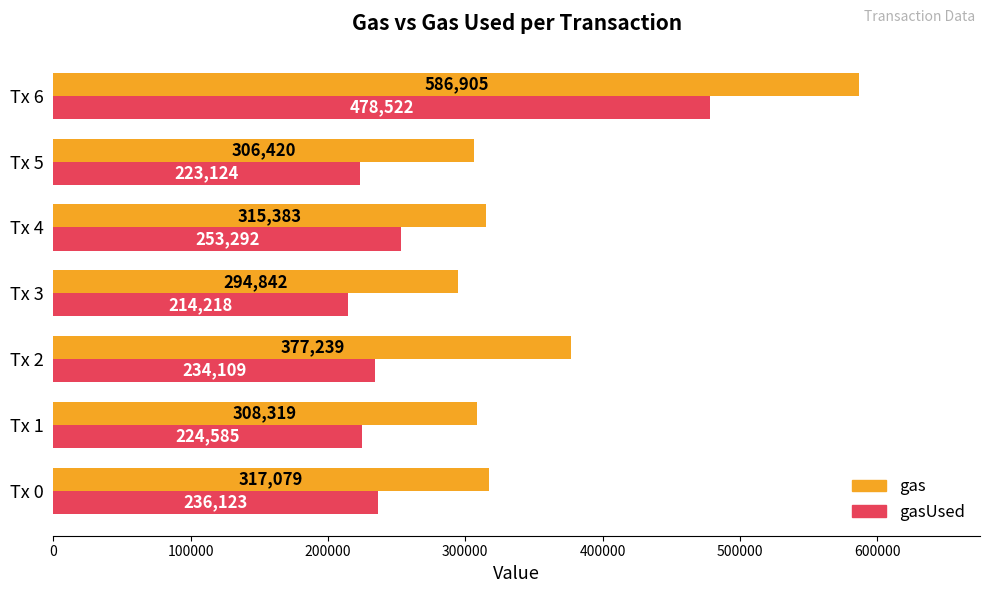

Is the value of gasUsed at Tx 1 greater than the value of gas at Tx 2?

No